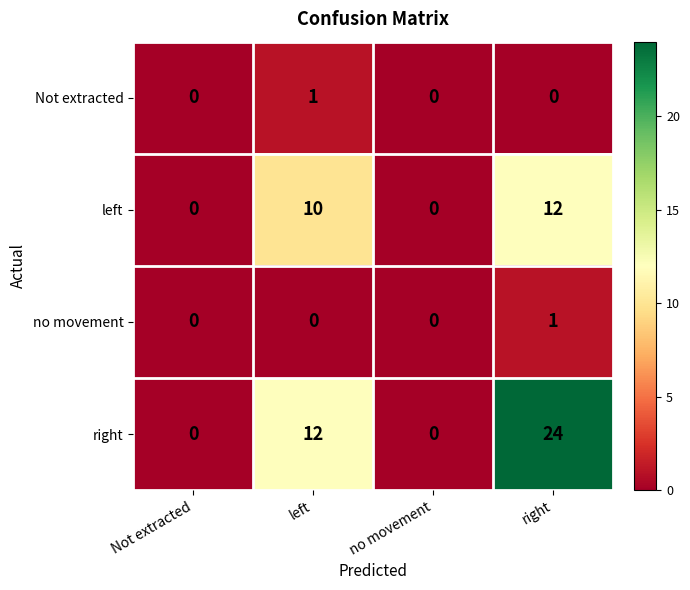

Reading left to right, transcribe all the data shown in this chart.

Not extracted: 0	1	0	0
left: 0	10	0	12
no movement: 0	0	0	1
right: 0	12	0	24